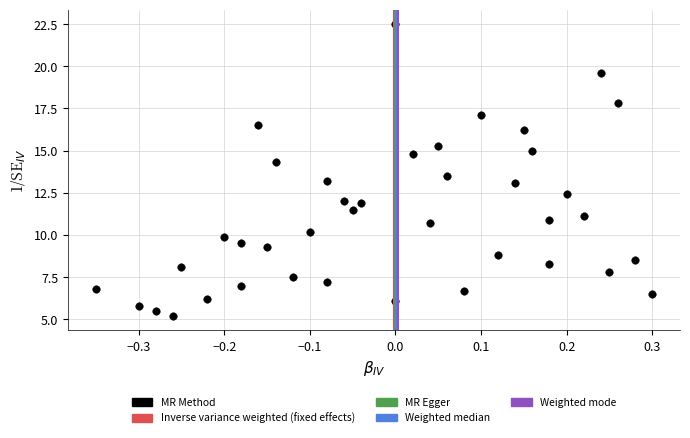

What is the range of X values (max minus min)?

0.6